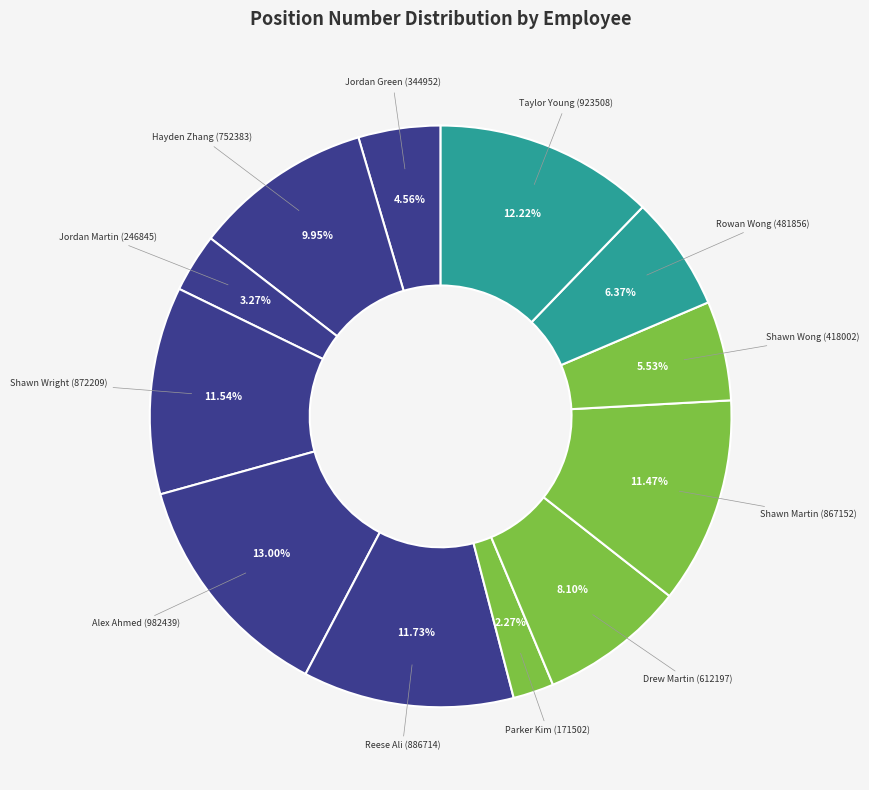

How many slices are in this pie chart?

12